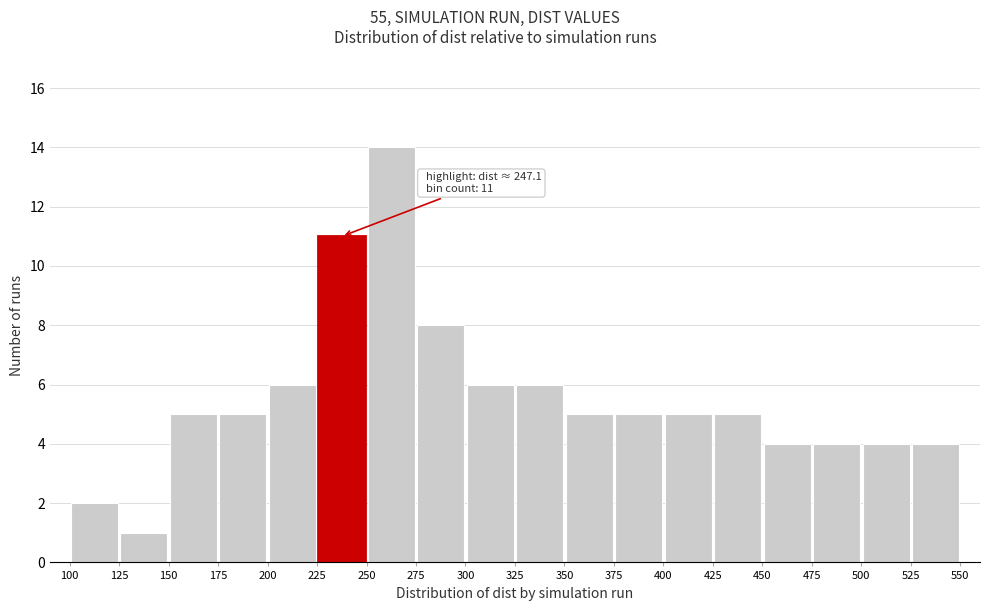

Which range on the x-axis has the tallest bar?

250 to 275